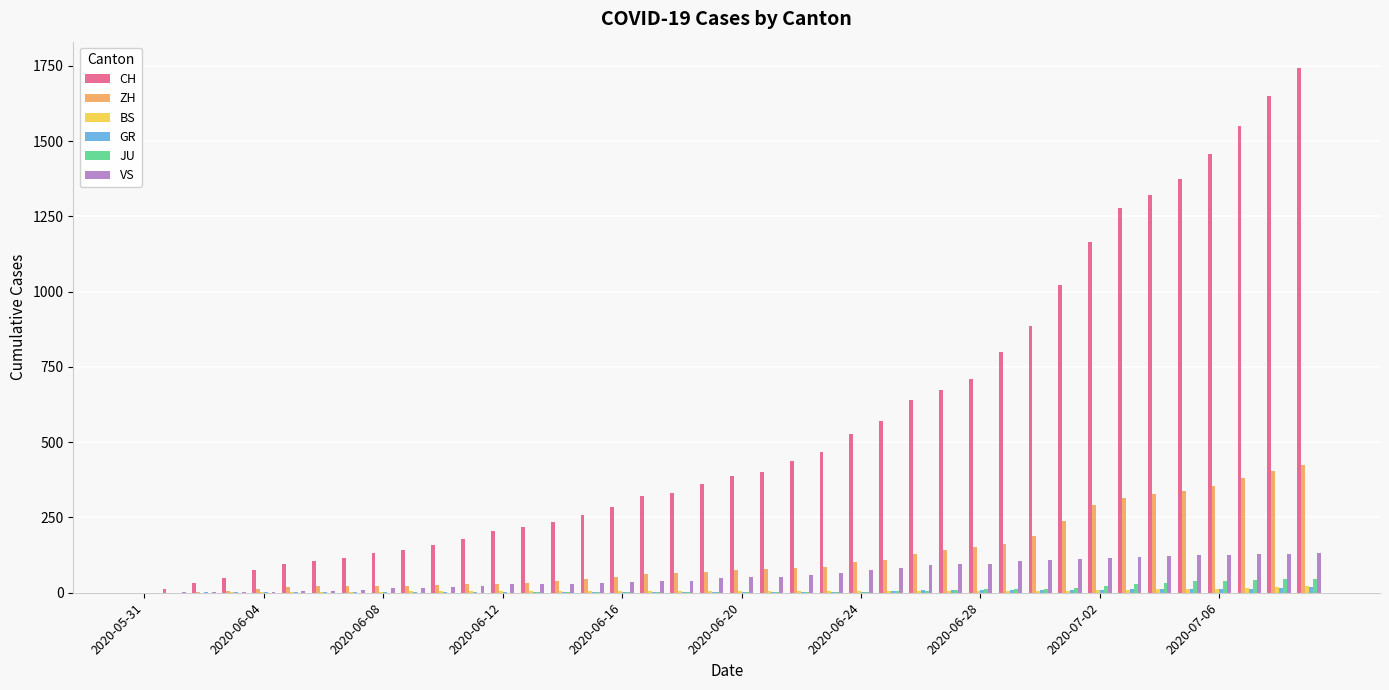

Which series has the largest total across all categories?

CH